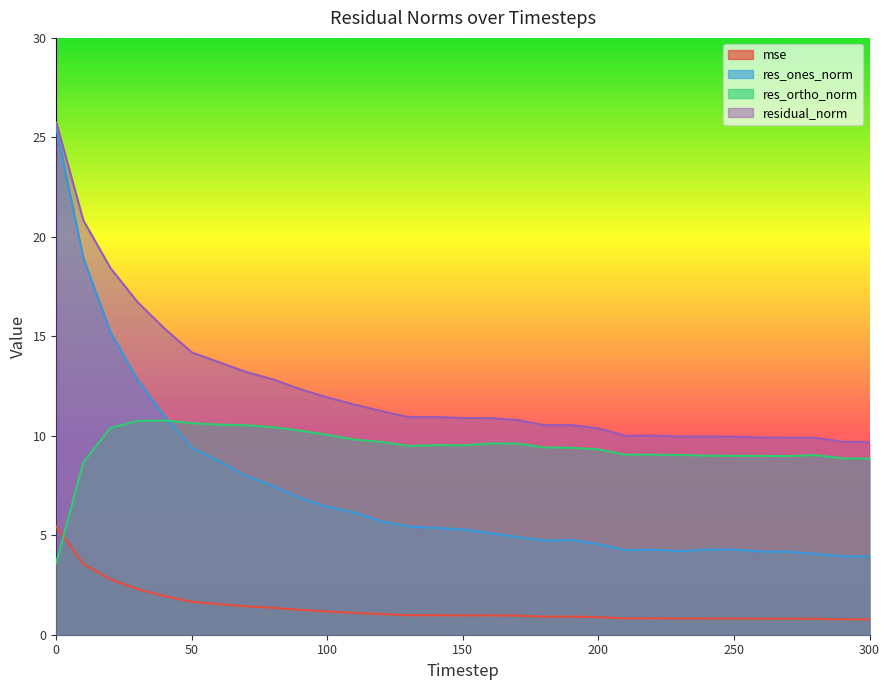

Which series has the largest total across all categories?

residual_norm